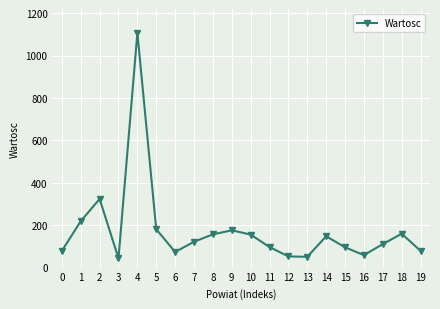

How many data points are less than 122?

10